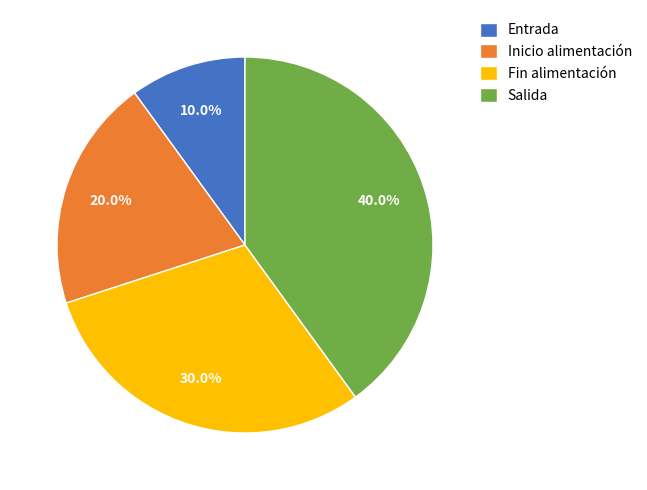

What is the ratio of the value at Salida to the value at Fin alimentación?

1.3